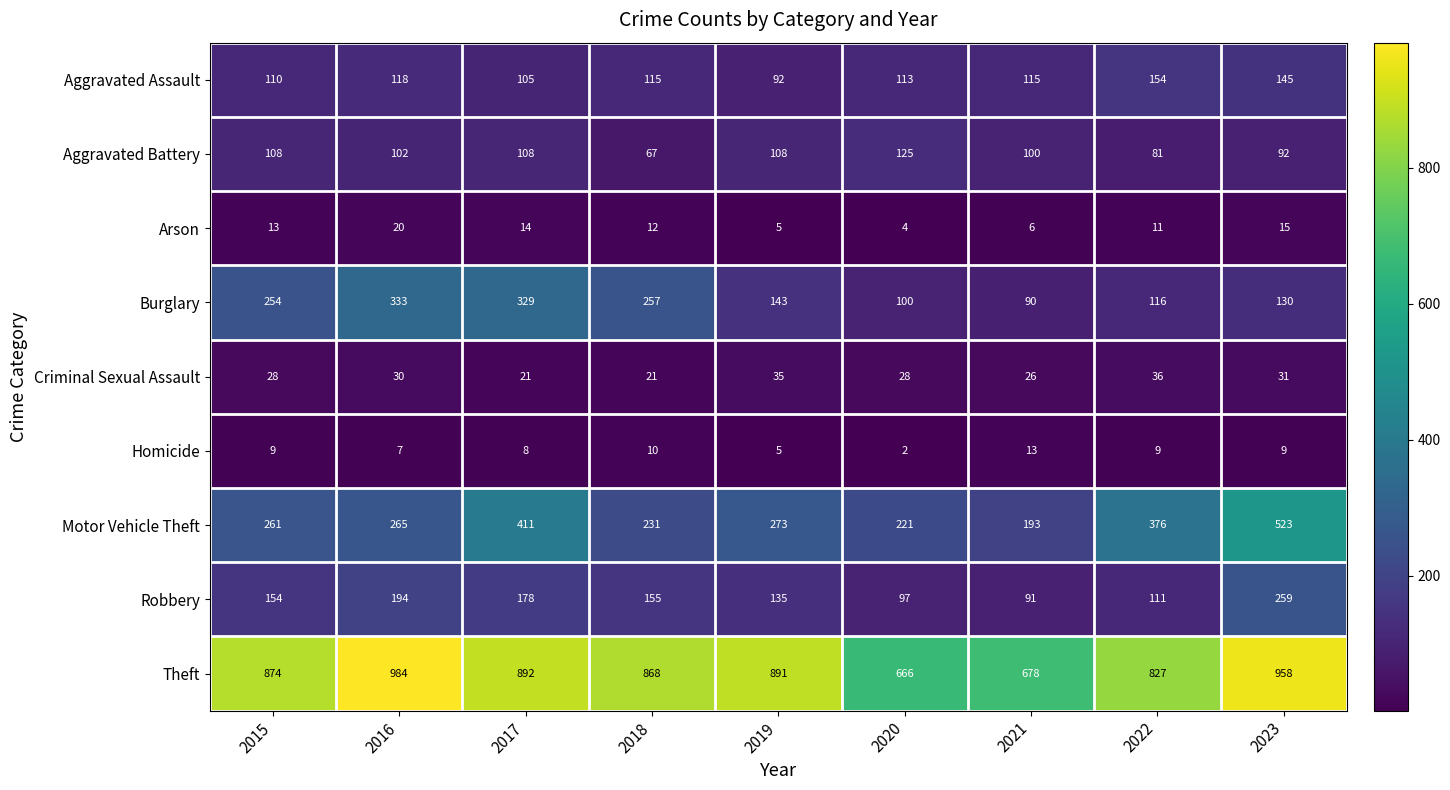

What is the approximate value of Robbery at 2017?

178